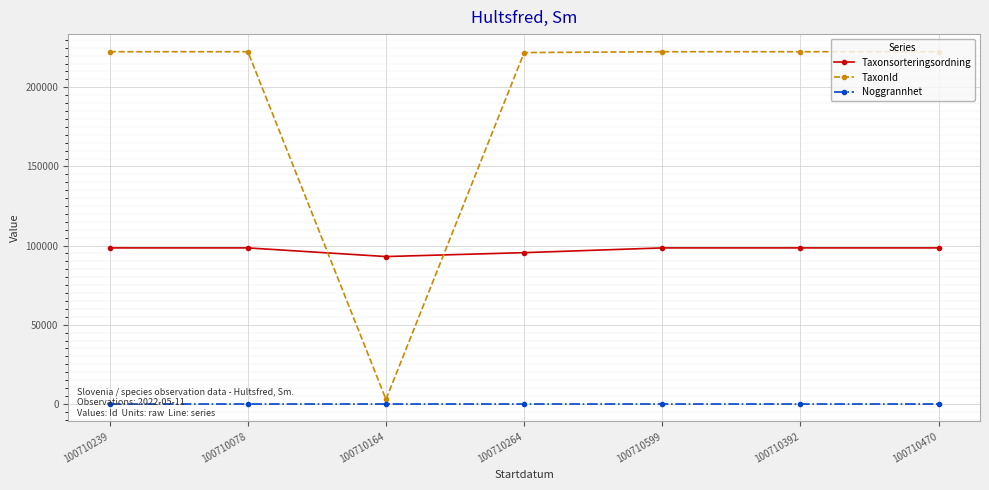

Rank the series by their average value, from highest to lowest.

TaxonId, Taxonsorteringsordning, Noggrannhet